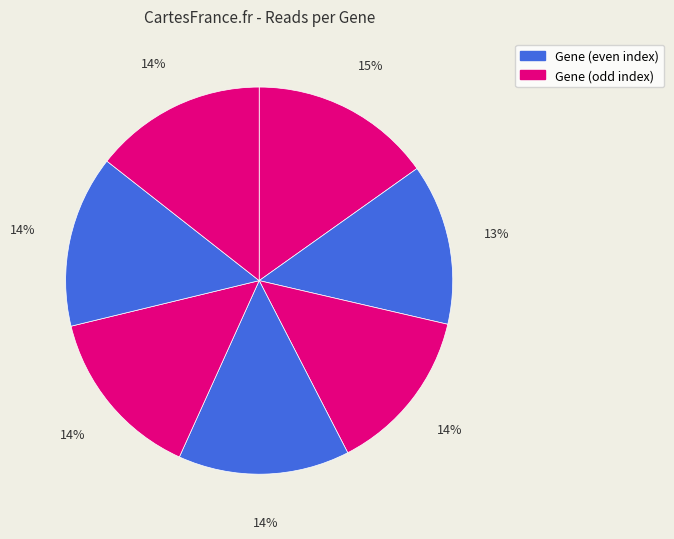

How many slices are in this pie chart?

7